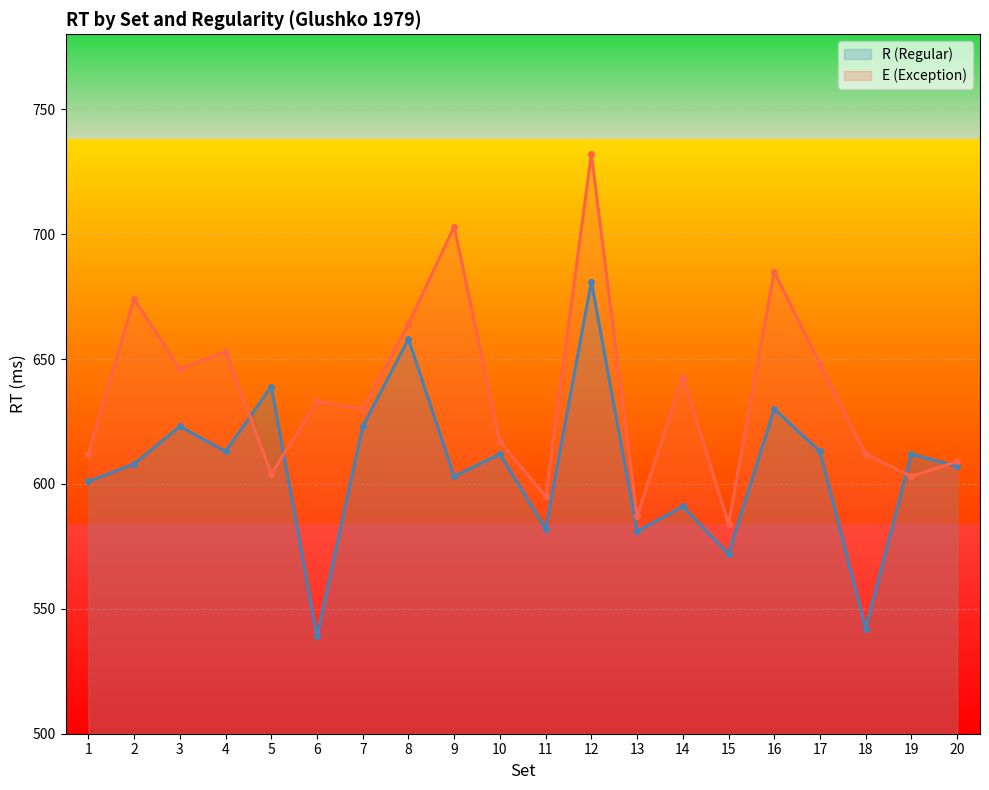

How many intersections are there between E (Exception) and R (Regular)?

4